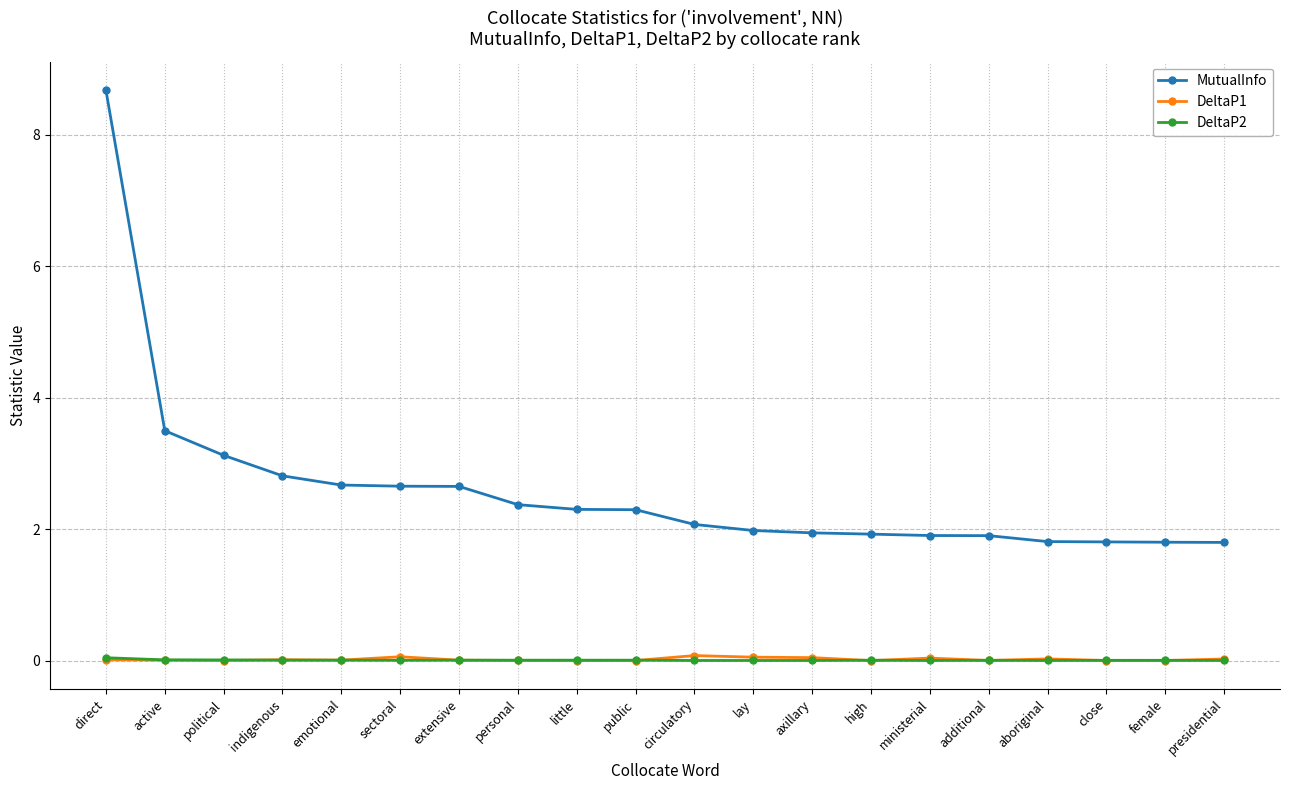

Does the chart display data point markers on the line(s)?

Yes